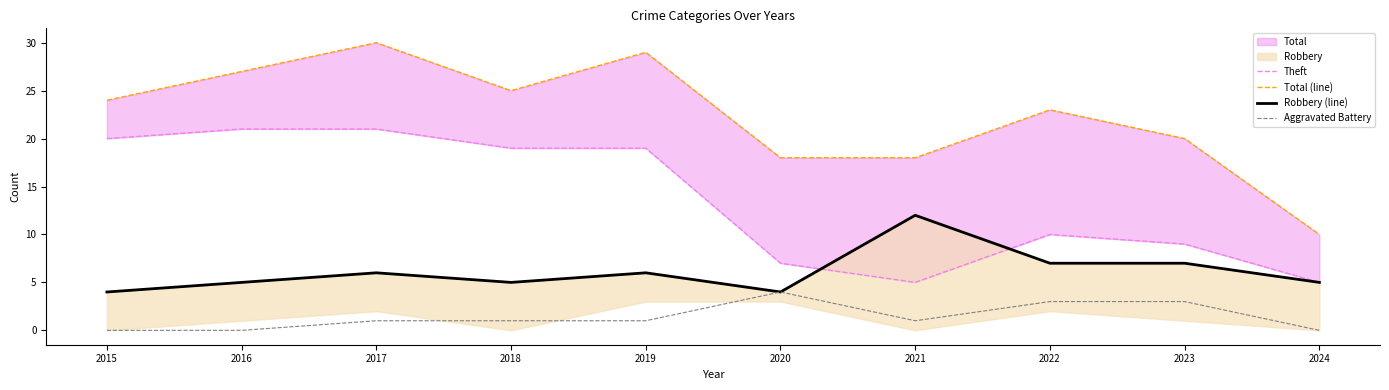

List the labels in order of Total (line) value, largest first.

2017, 2019, 2016, 2018, 2015, 2022, 2023, 2020, 2021, 2024